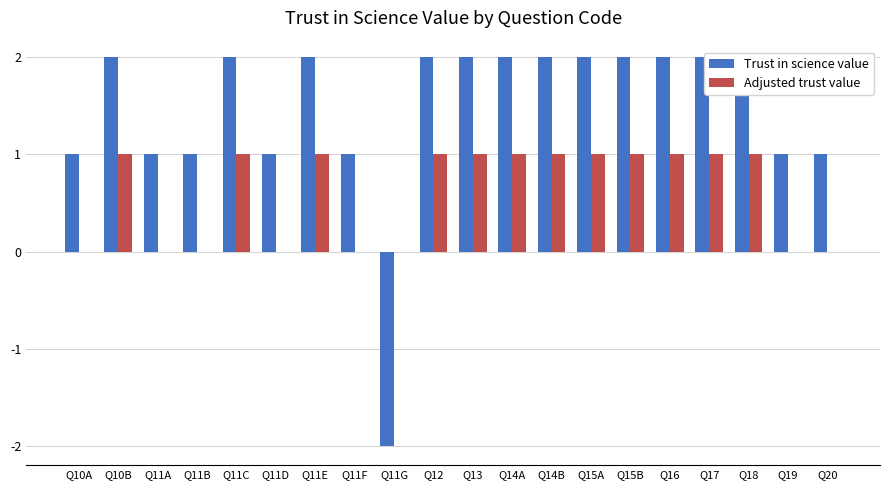

How many bars are there in total?

40